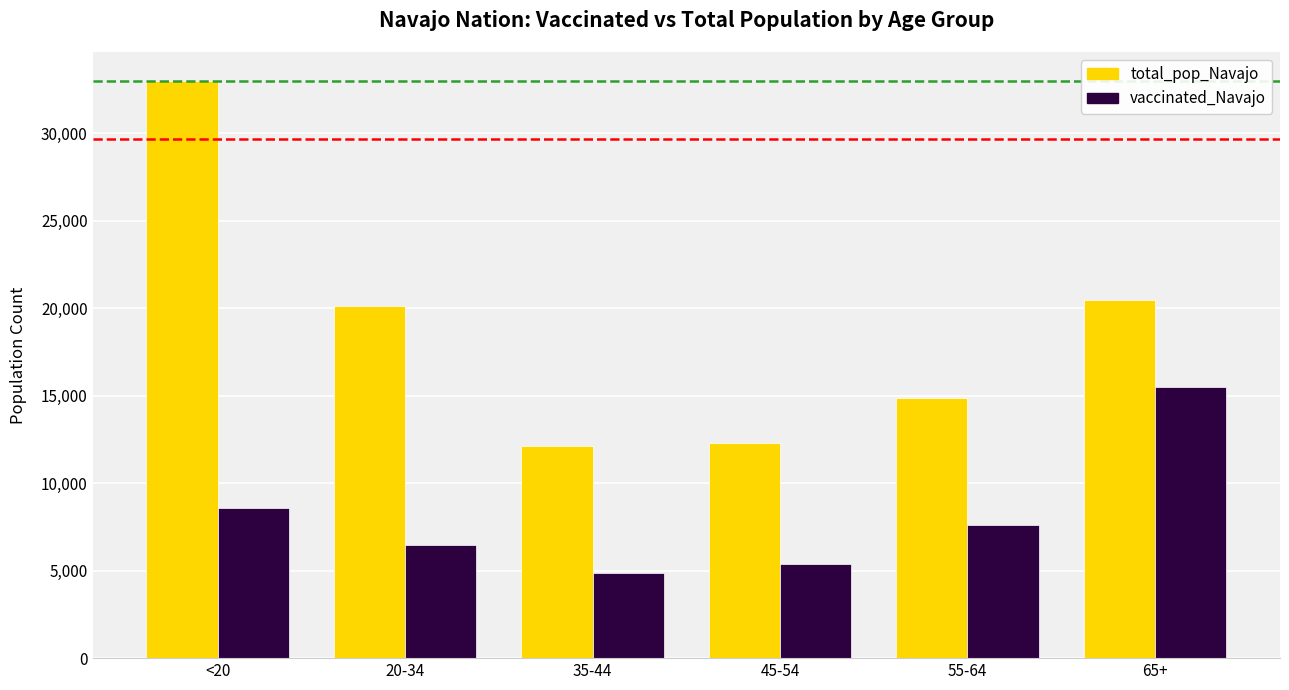

What is the difference between the maximum and minimum values in the total_pop_Navajo series?

20875